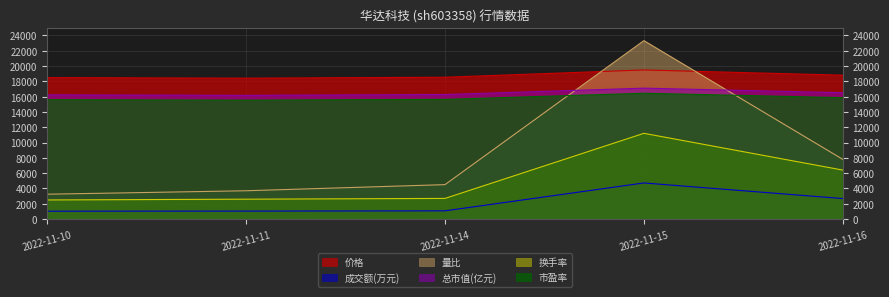

True or false: 换手率 and 价格 intersect in this chart.

False